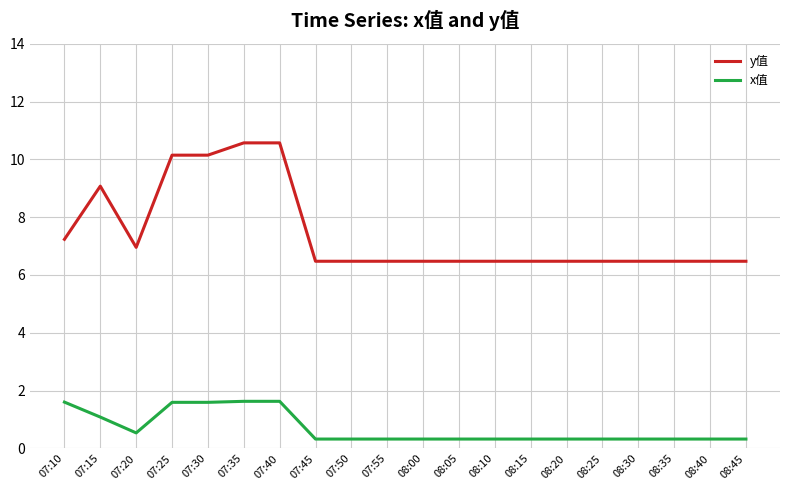

What is the total value across all series at 07:25?

11.7